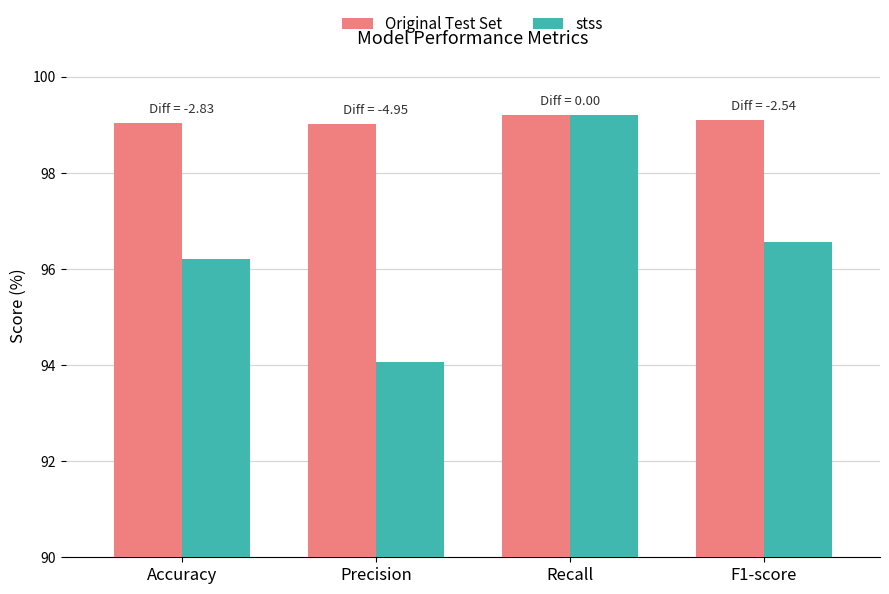

List the series in order of their overall mean, lowest first.

stss, Original Test Set